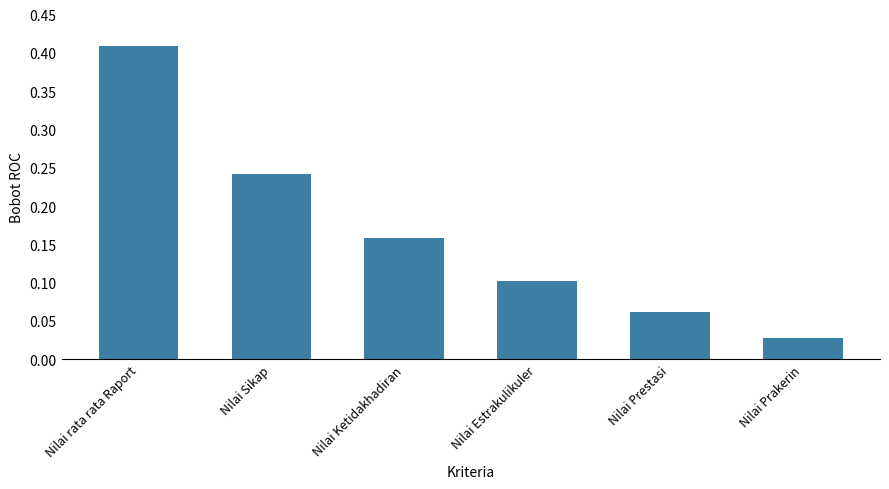

Is it true that the value at Nilai Prestasi is 0.1?

True